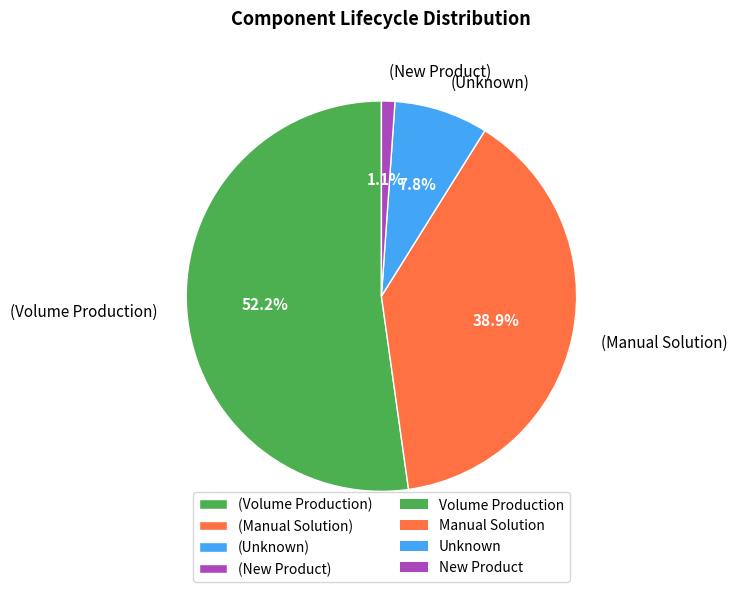

Which has a higher value, (Unknown) or (New Product)?

(Unknown)